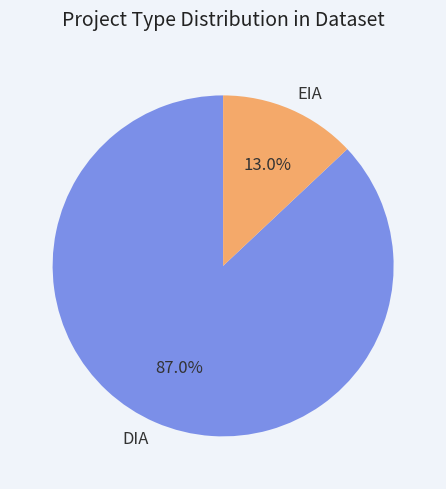

To the nearest percent, what portion does EIA represent?

13%